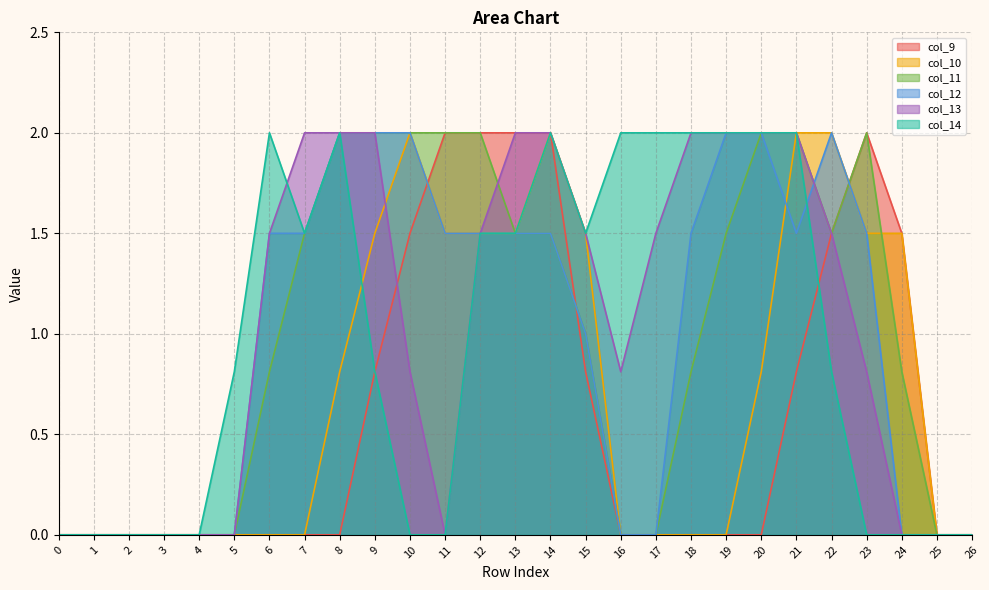

Where is the first local minimum for col_13?

11